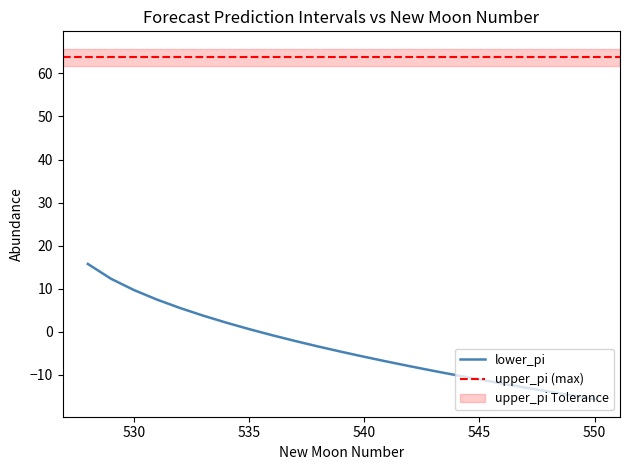

True or false: the data shows -5.2 at 11.

False